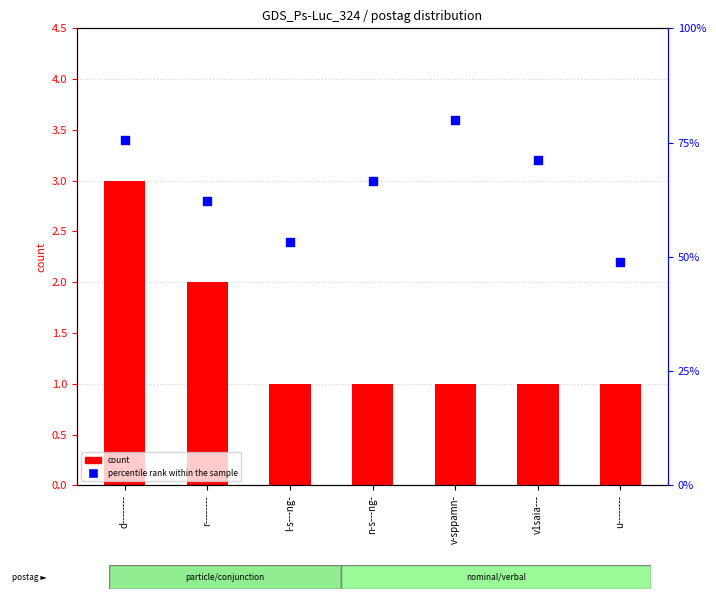

Which series has the largest Y range (max minus min)?

count